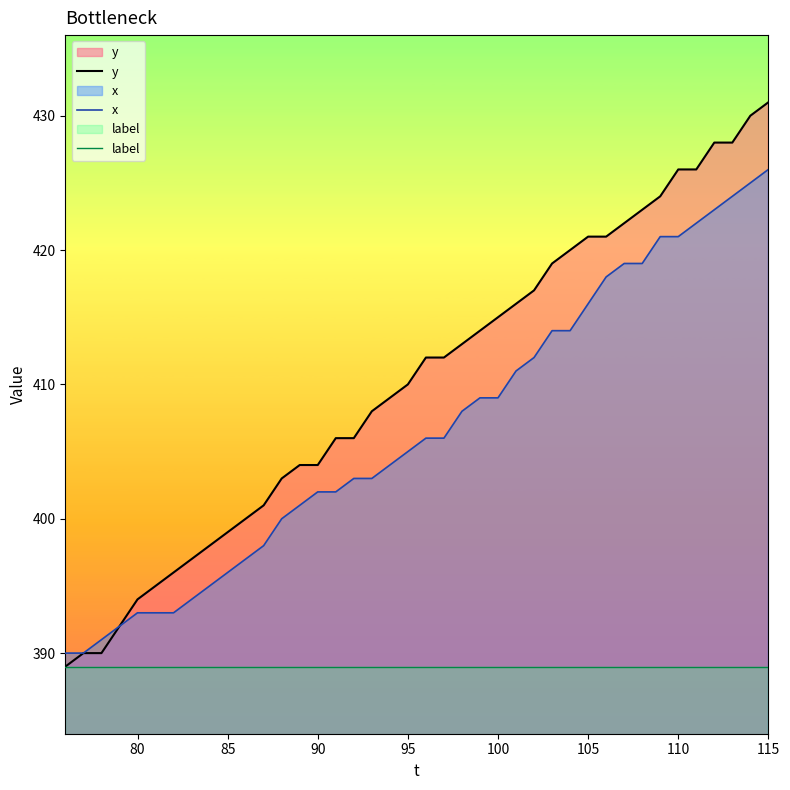

Which series has the largest range (max minus min)?

y